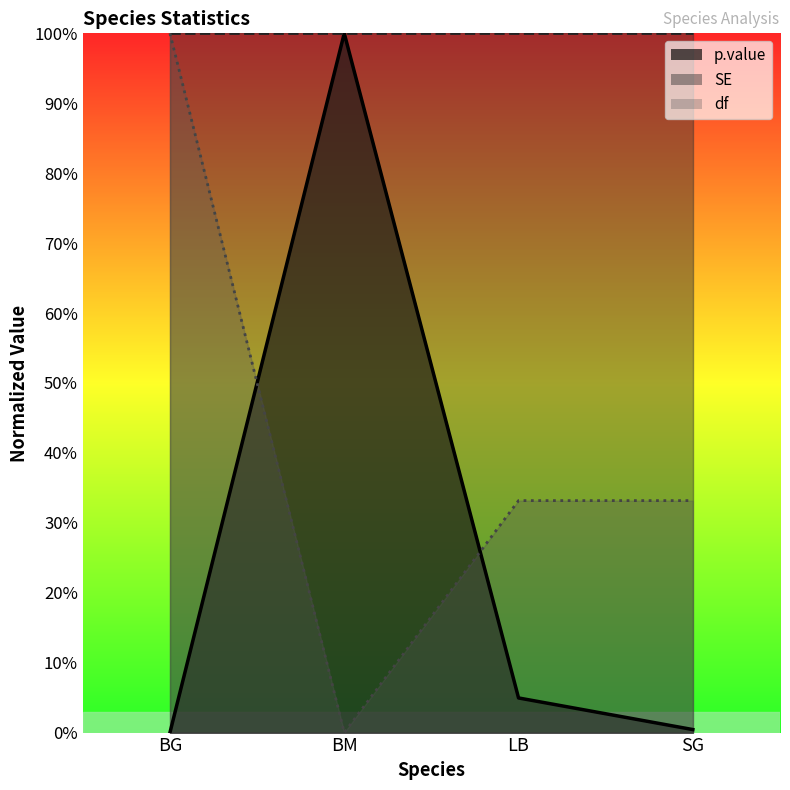

Which series has the widest spread of values?

p.value